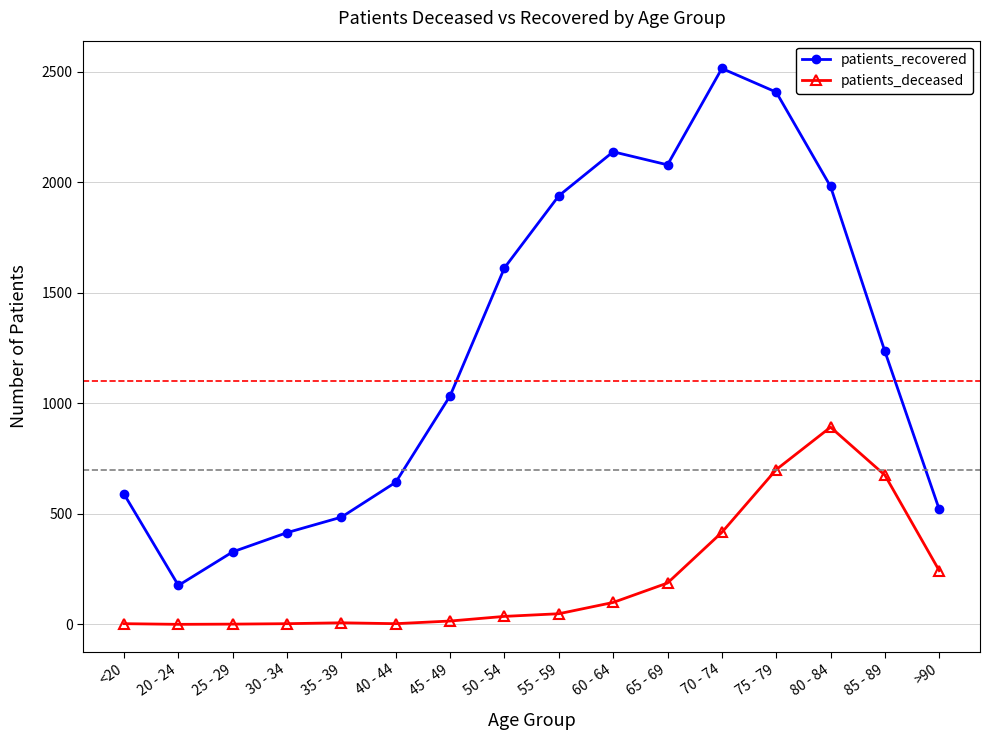

What is the total value across all series at 30 - 34?

418